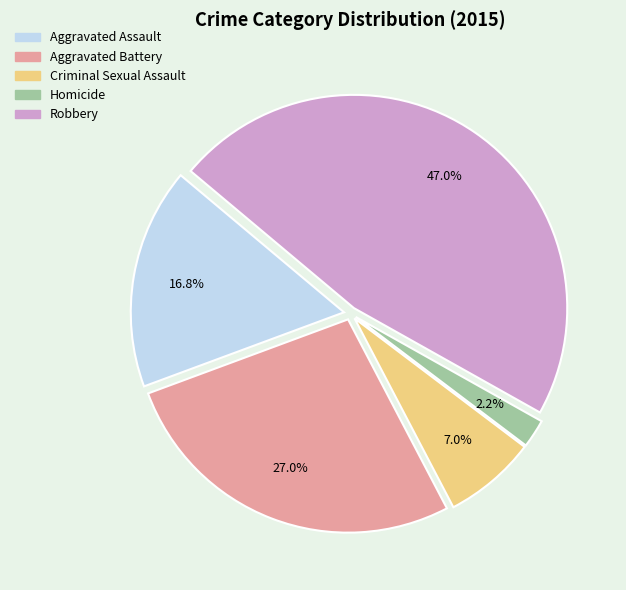

To the nearest percent, what is the average slice percentage?

20%